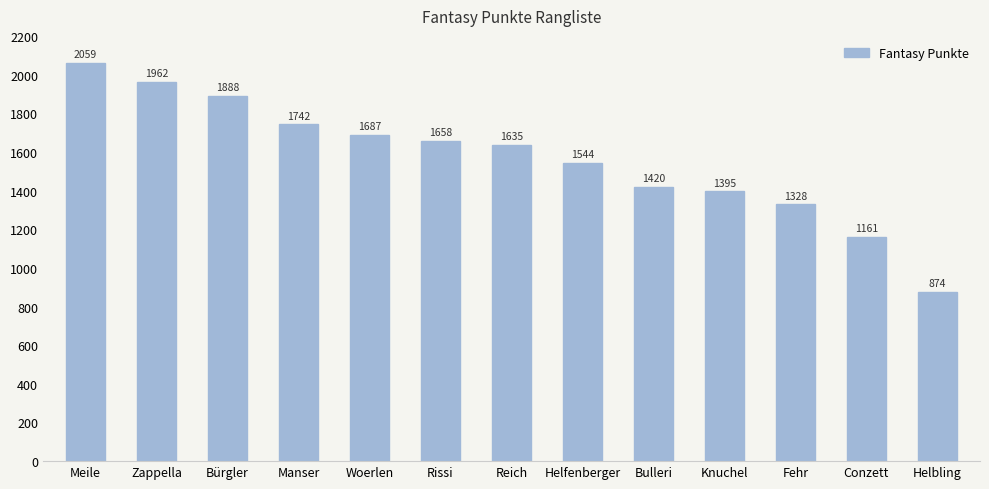

Between Knuchel and Fehr, which is larger?

Knuchel